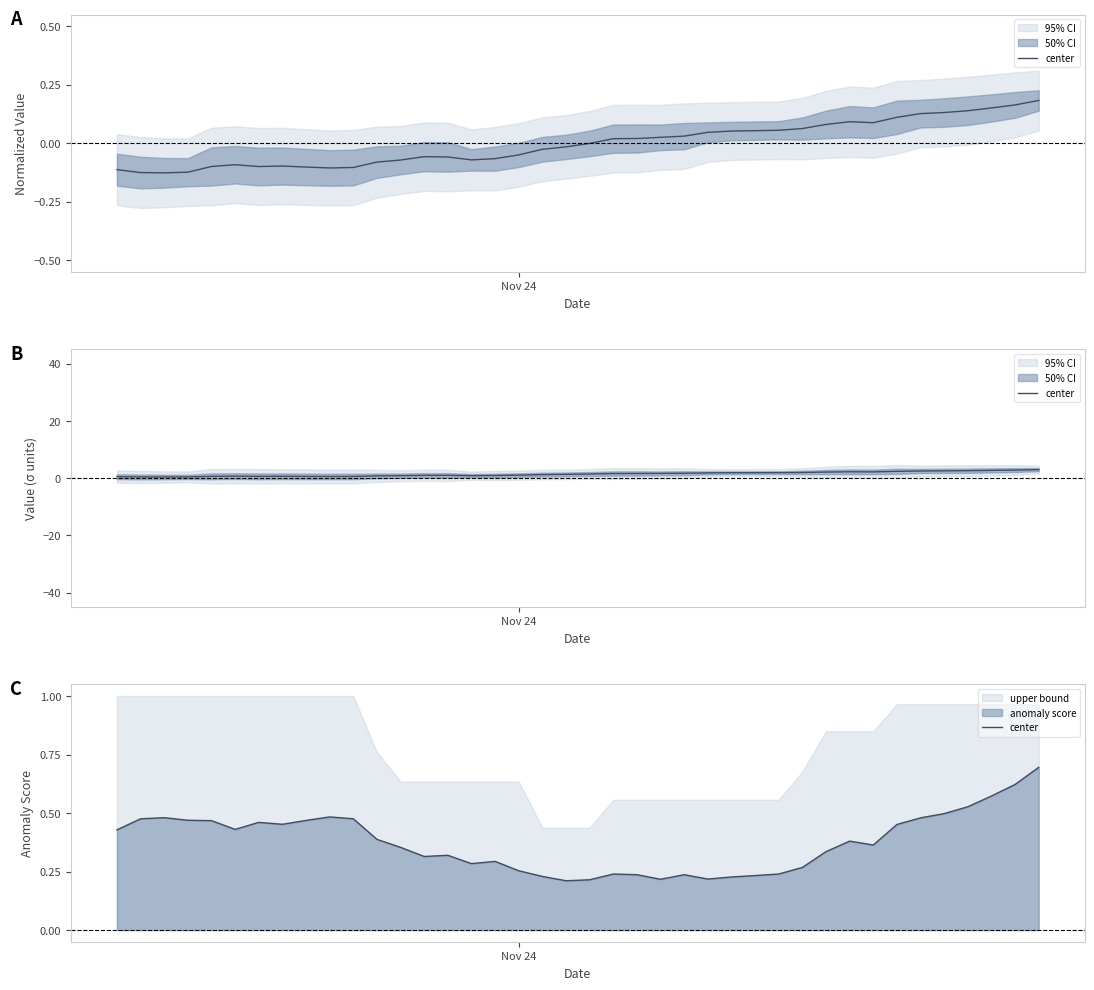

What is the minimum value shown in the chart?

0.2